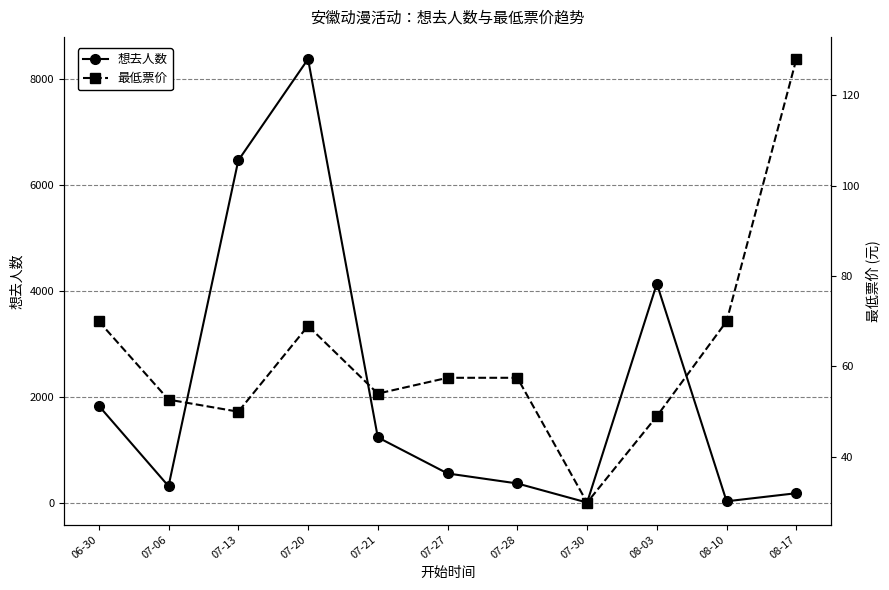

Which category has the lowest value in the 想去人数 series?

07-30